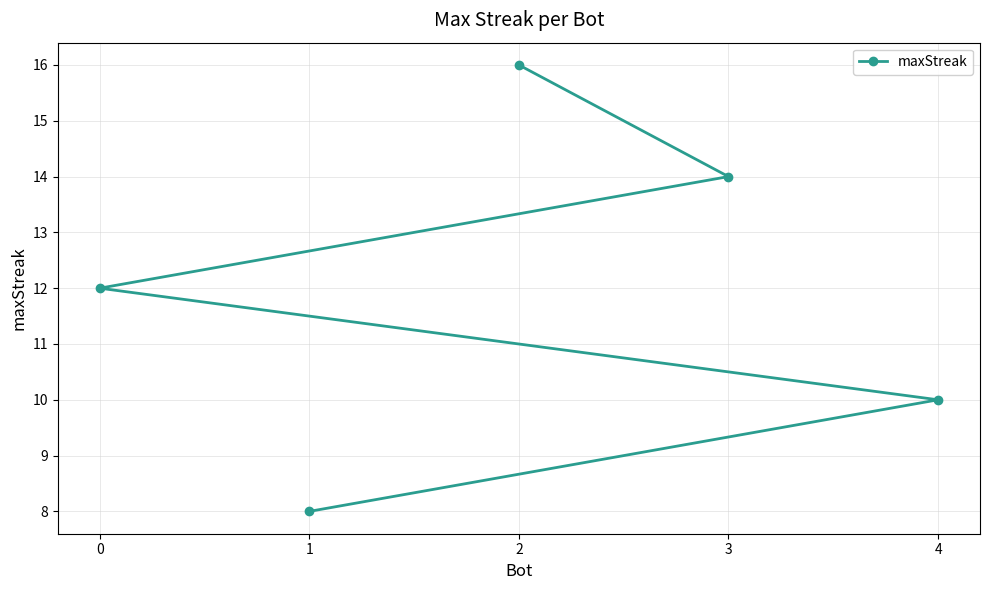

Is it true that the value at 4 is 10?

True